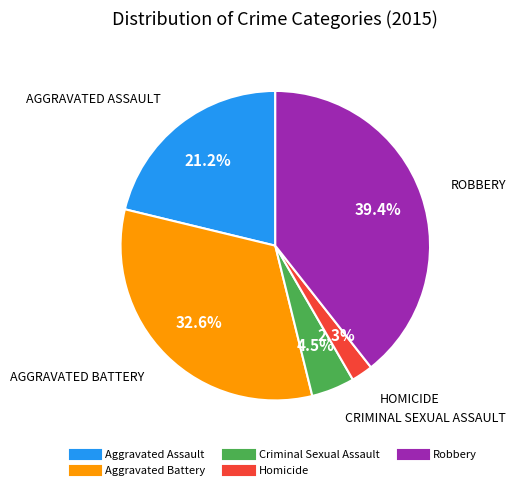

Approximately how many times larger is the value at Robbery compared to Aggravated Assault?

1.9